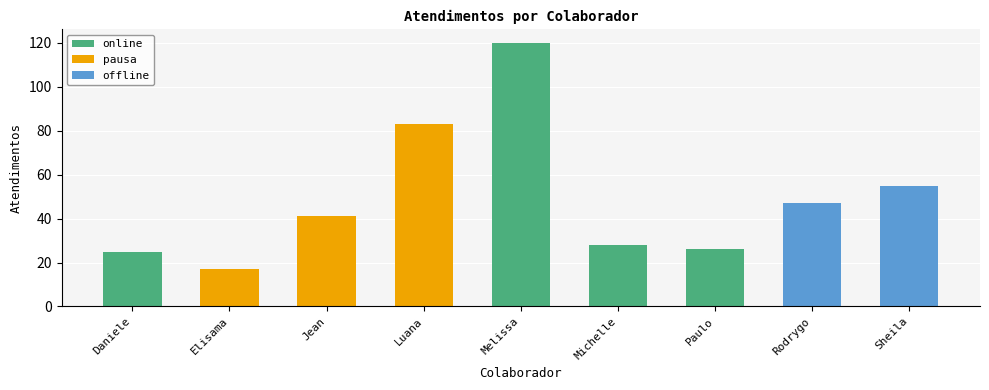

How many data points in pausa are above 0?

3